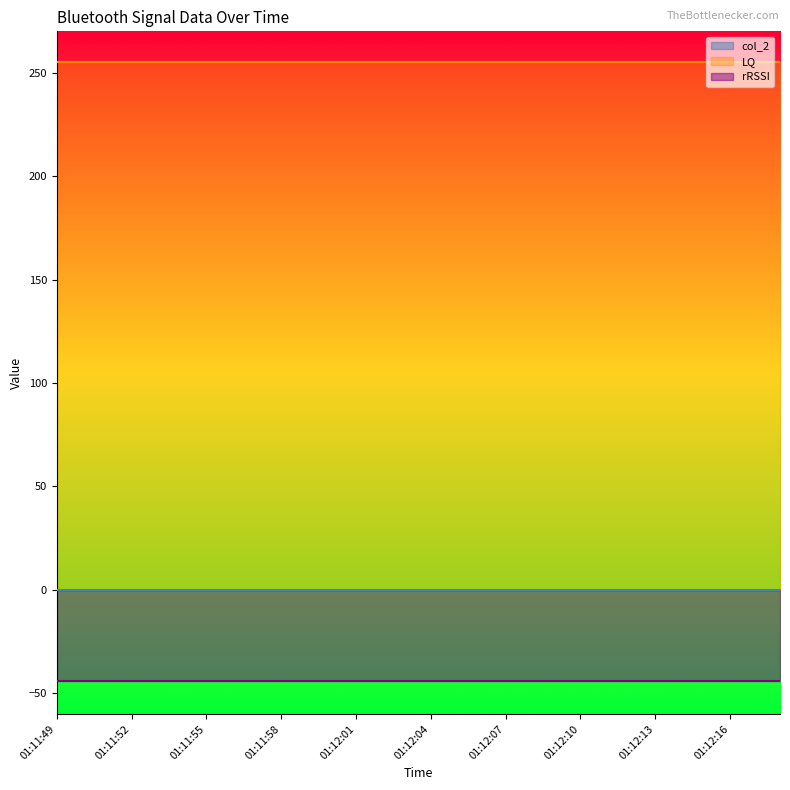

List the series in order of their peak value, highest first.

LQ, col_2, rRSSI